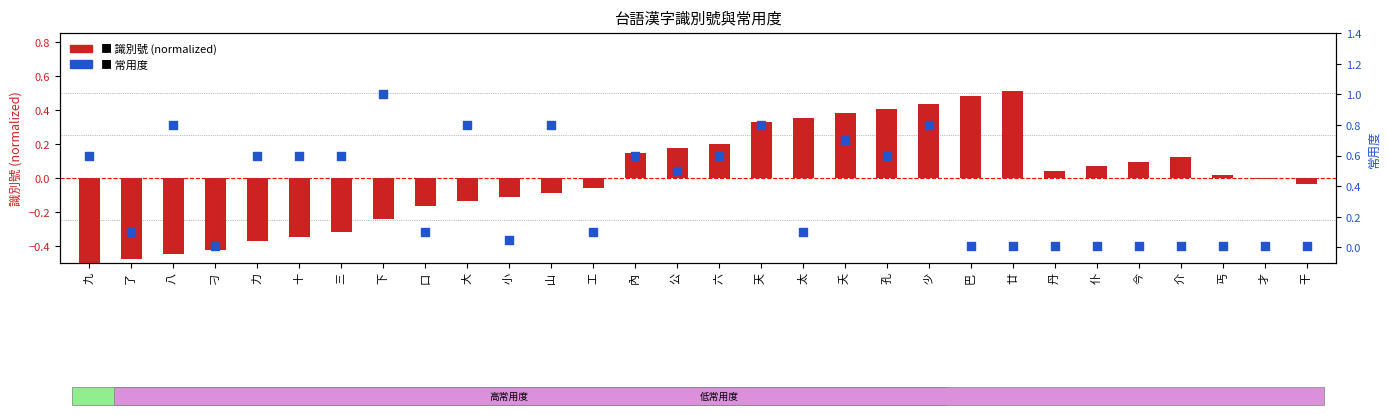

What is the total value across all series at 了?

-0.4